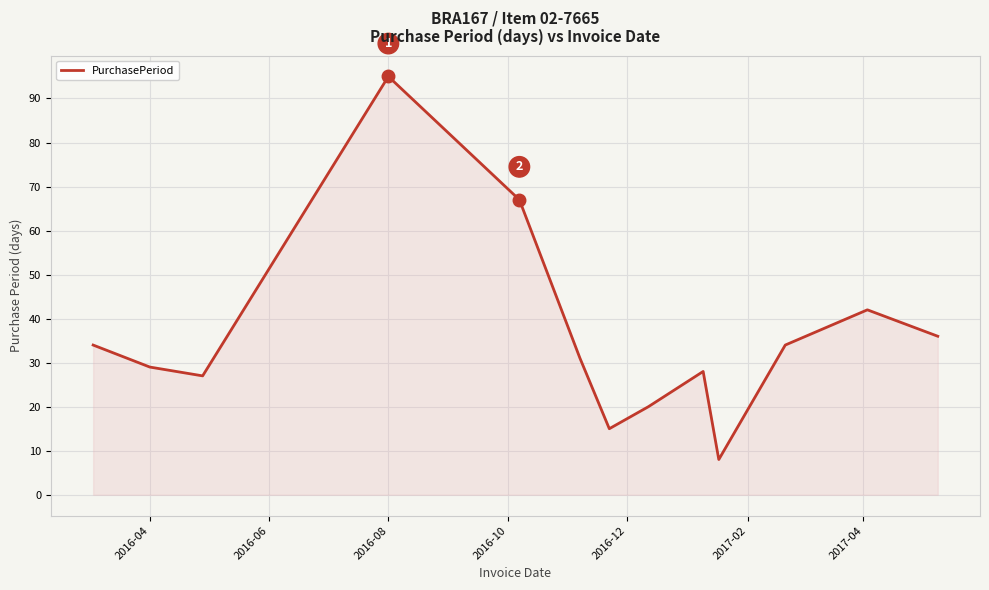

What is the minimum value shown in the chart?

8